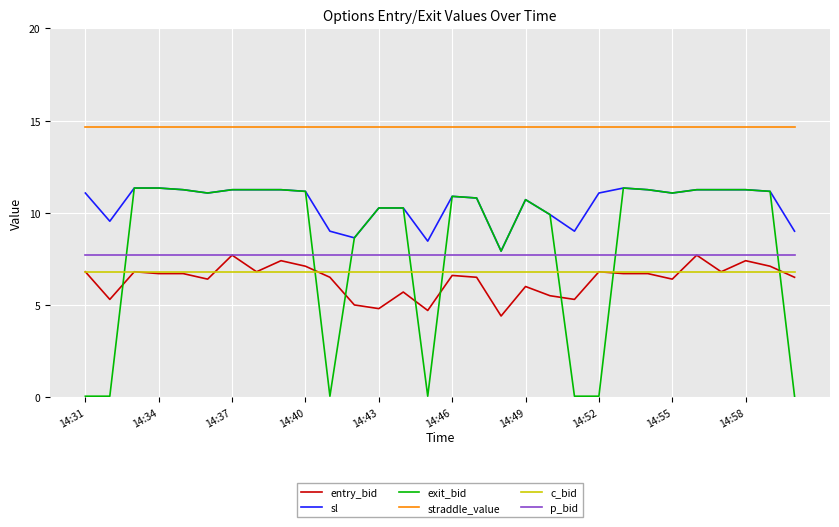

Does the chart have visible grid lines?

Yes